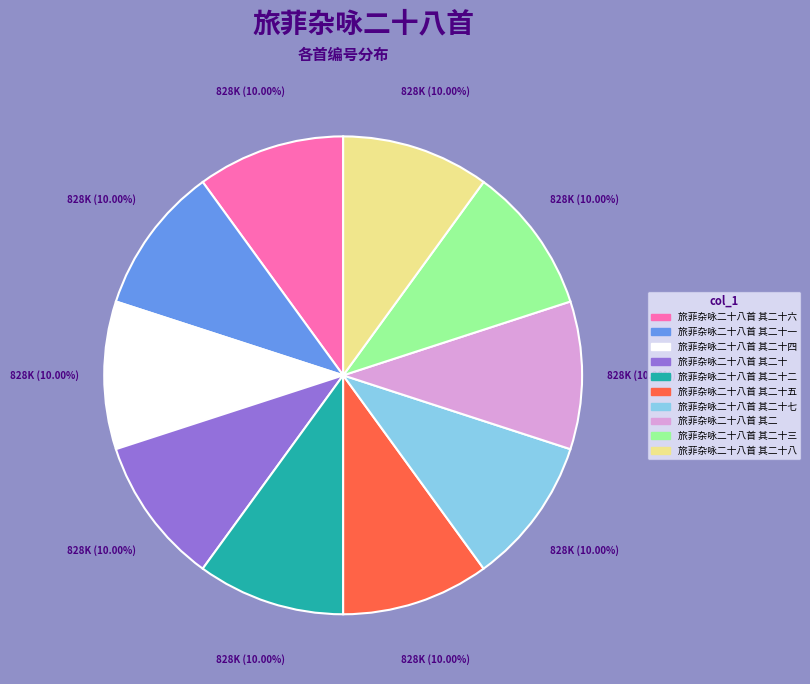

Is there a majority slice in this chart?

No